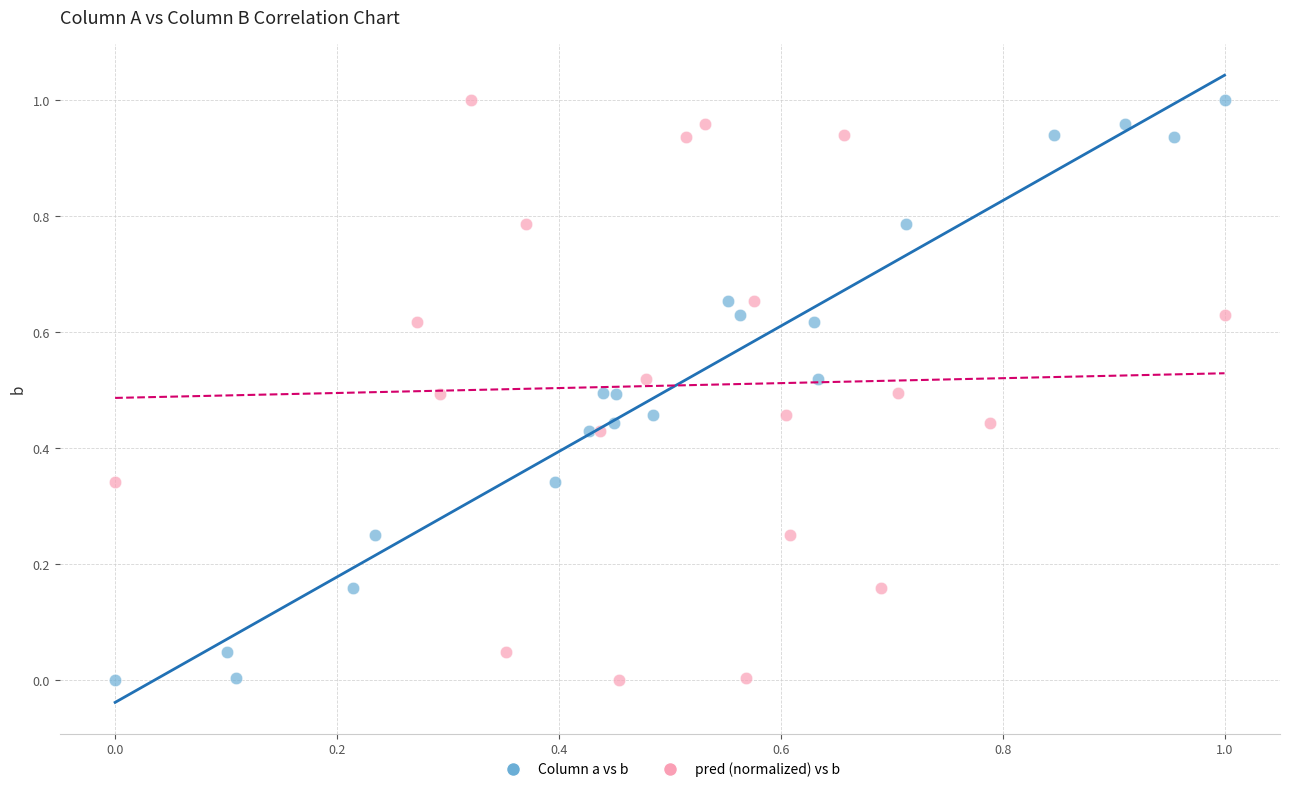

What are all the series names shown in the legend?

Column a vs b, pred (normalized) vs b